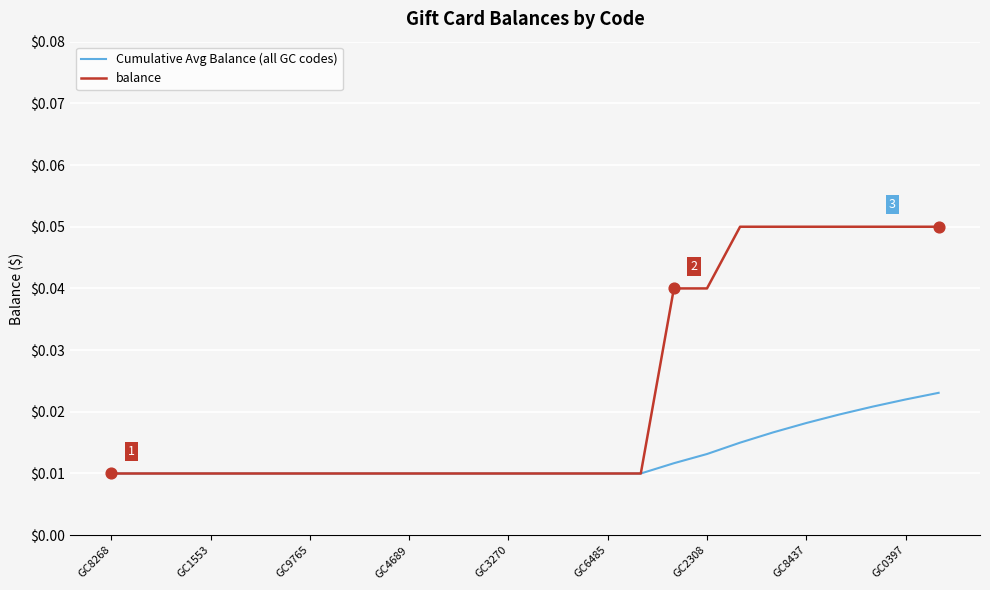

Which series has the largest total across all categories?

balance